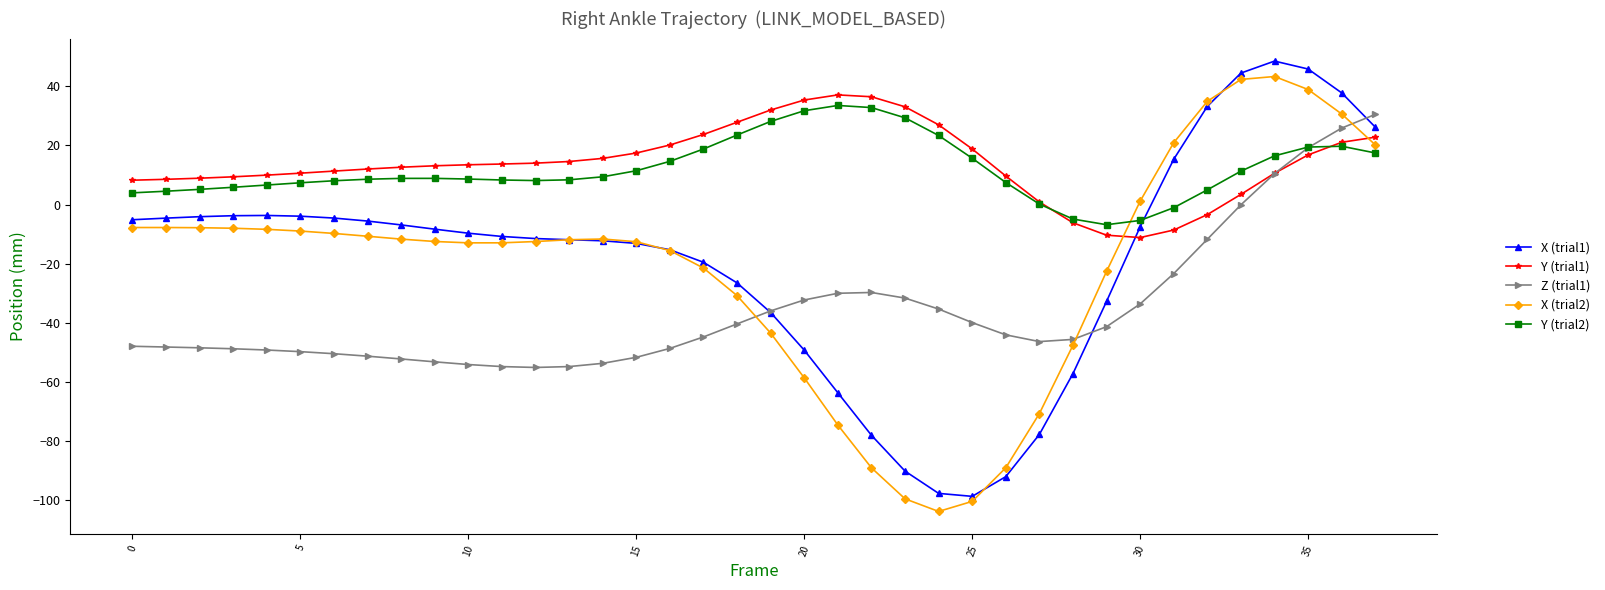

True or false: X (trial1) has more than 1 points higher than both neighbors.

True